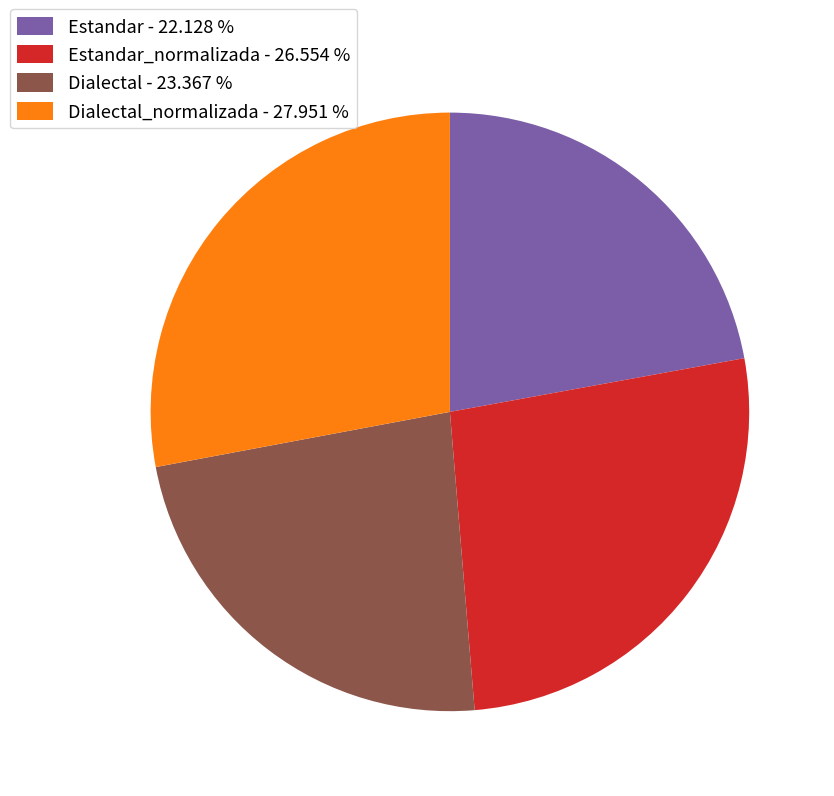

Between Estandar_normalizada - 26.554 % and Estandar - 22.128 %, which is larger?

Estandar_normalizada - 26.554 %